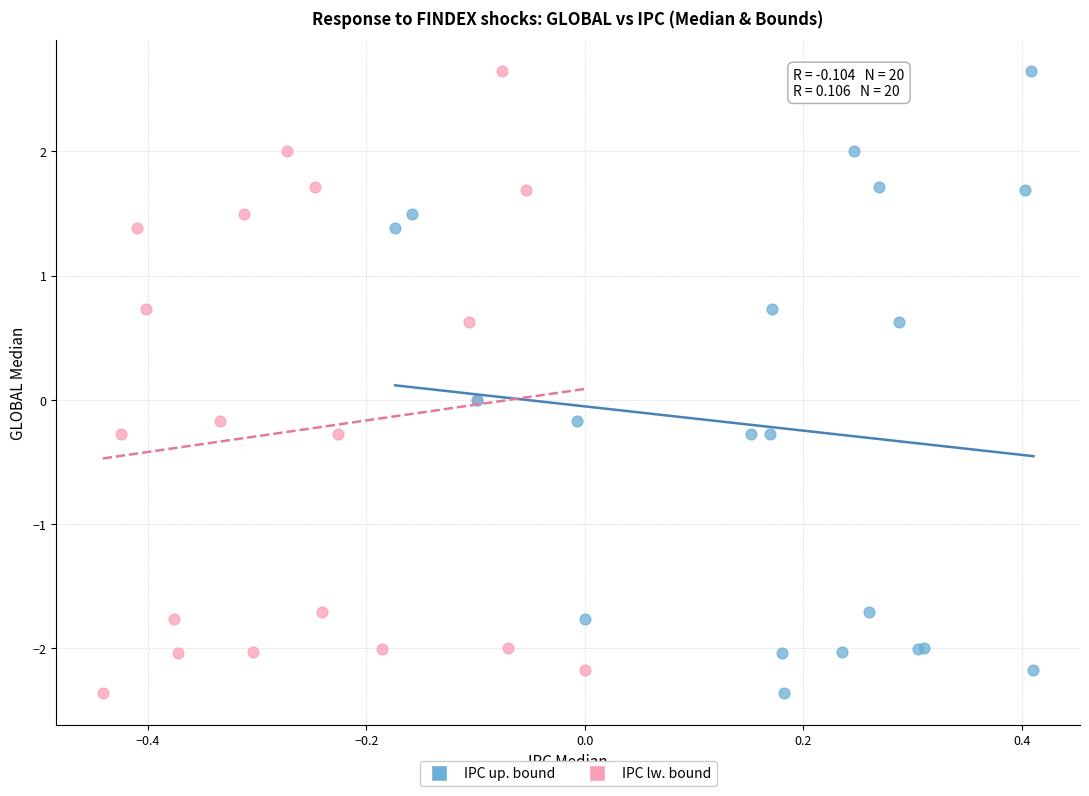

What are all the series names shown in the legend?

IPC up. bound, IPC lw. bound